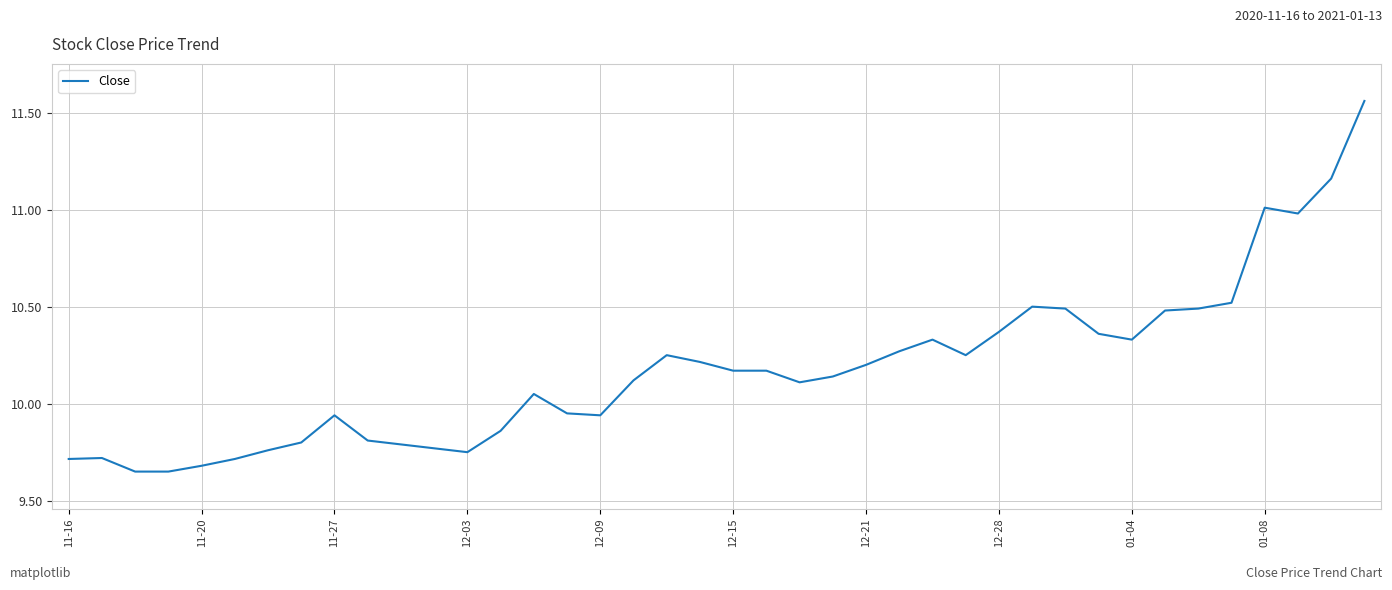

What is the difference between the maximum and minimum values?

1.9